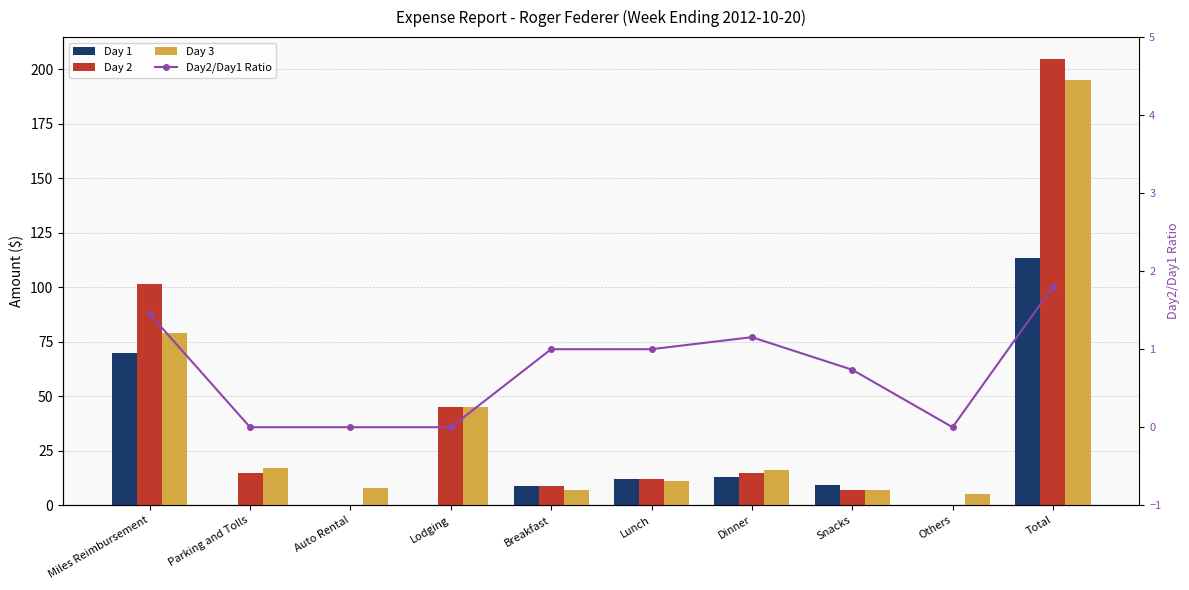

What is the approximate value of Day 2 at Parking and Tolls?

15.0